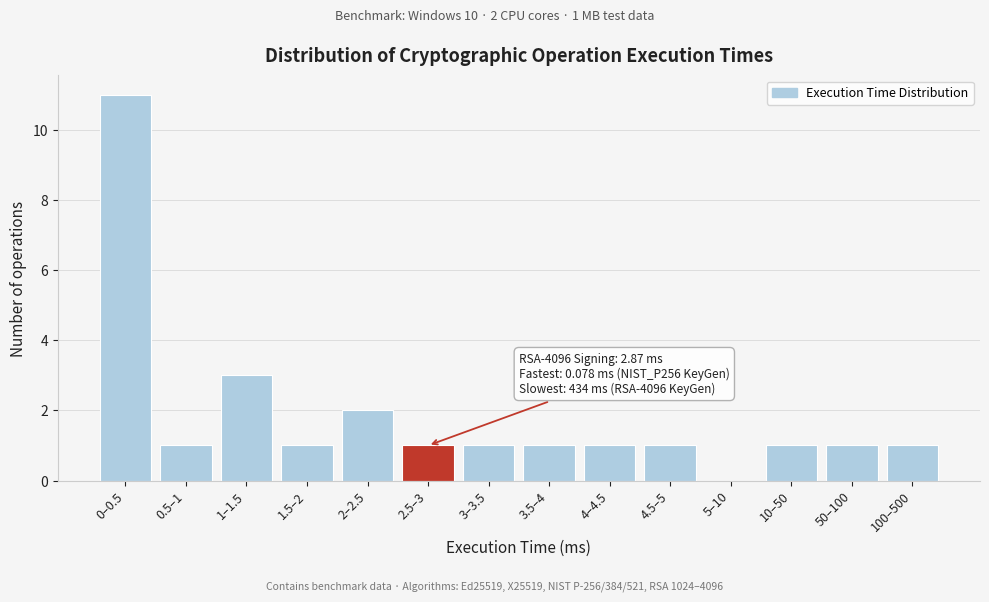

Reading left to right, list all the values displayed in this chart.

0–0.5=11	0.5–1=1	1–1.5=3	1.5–2=1	2–2.5=2	2.5–3=1	3–3.5=1	3.5–4=1	4–4.5=1	4.5–5=1	5–10=0	10–50=1	50–100=1	100–500=1